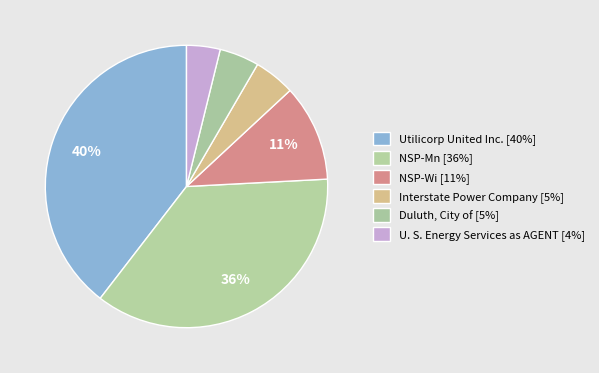

Which category has the biggest portion of the pie?

Utilicorp United Inc.